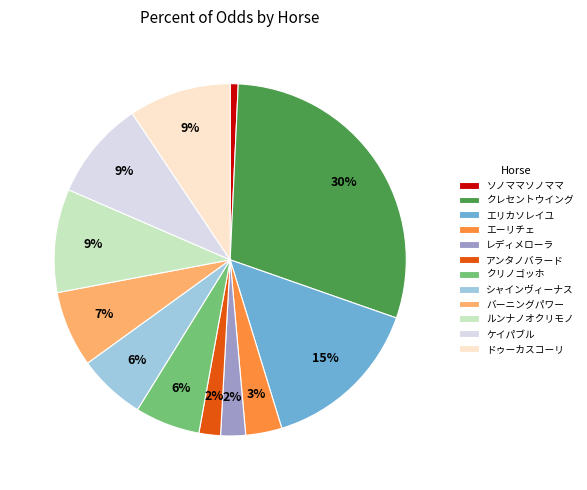

What is the ratio of the value at ソノママソノママ to the value at ルンナノオクリモノ?

0.1